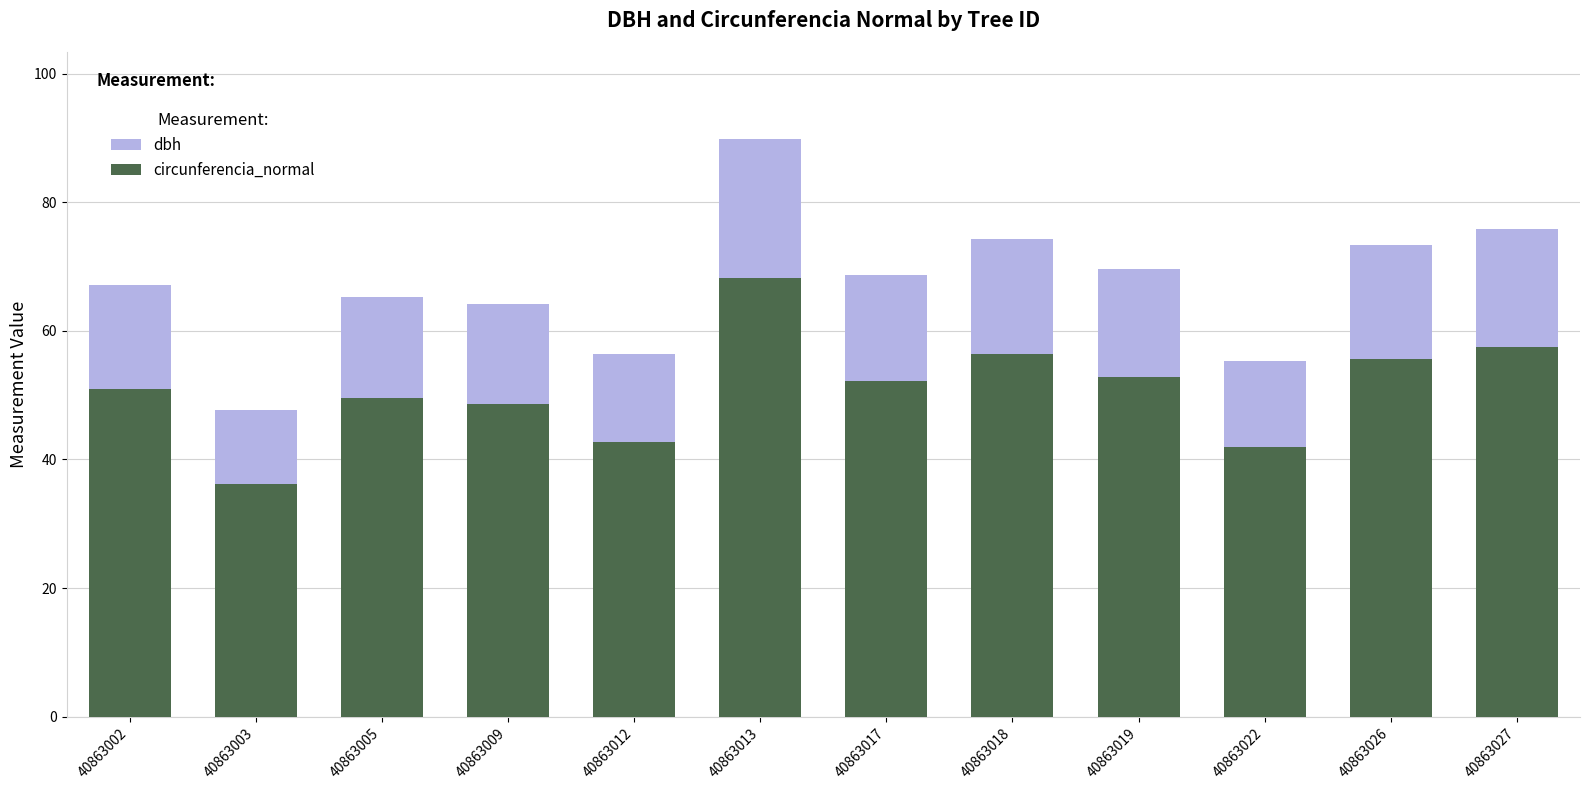

What is the total value across all series at 40863003?

47.6